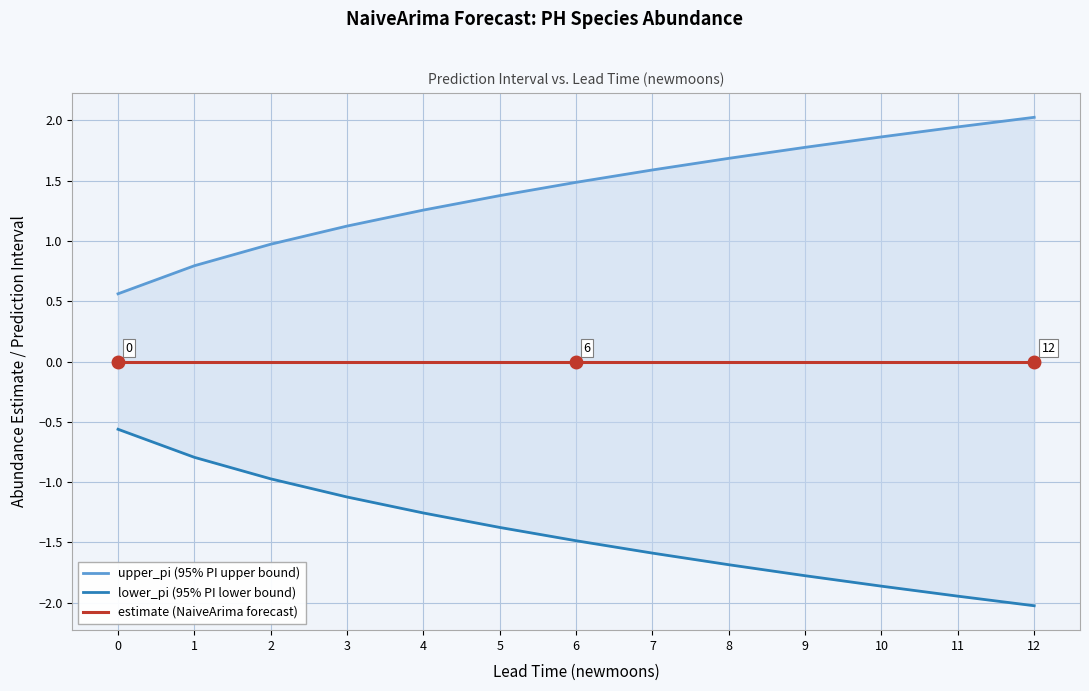

Which has a higher value, 0 or 1?

1